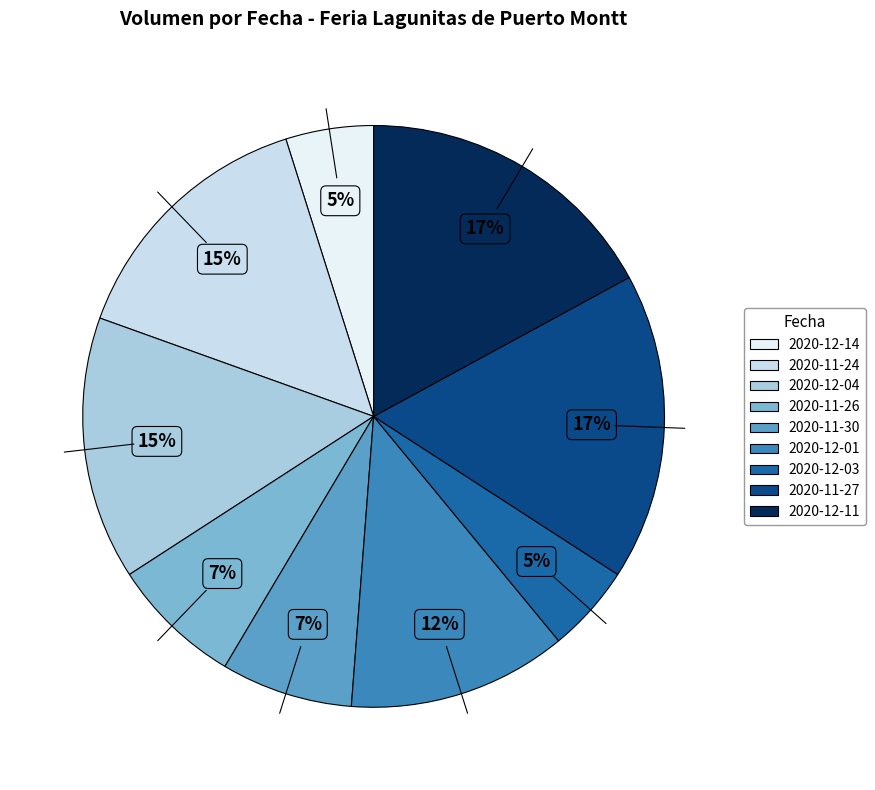

How many segments does this pie chart have?

9